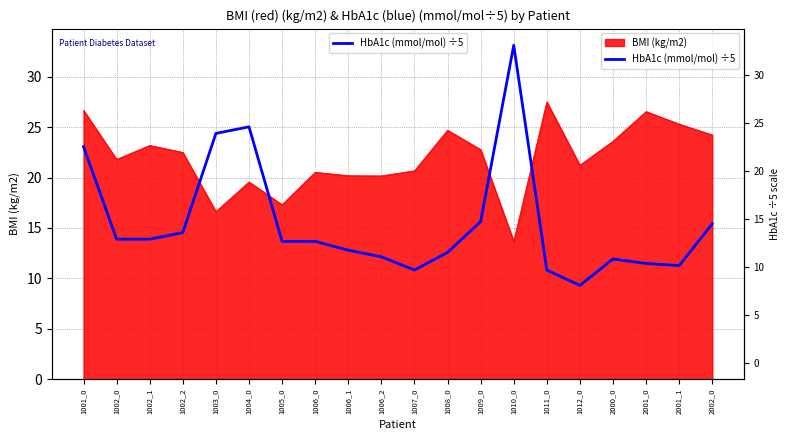

Does the chart display data point markers on the line(s)?

No